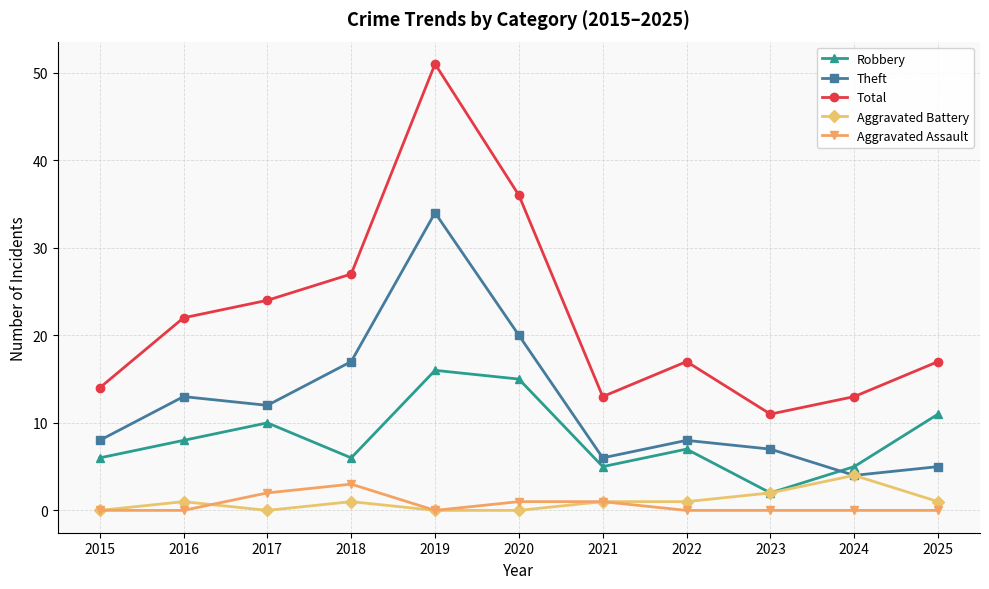

How many series are shown in this chart?

5